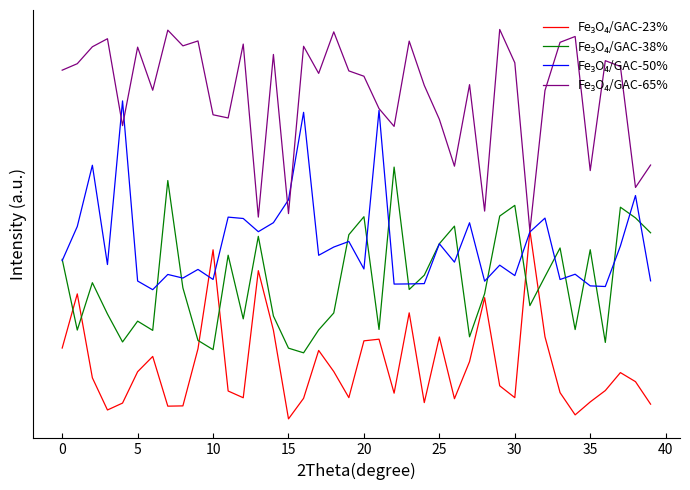

Is this an area chart (filled region under the line)?

No